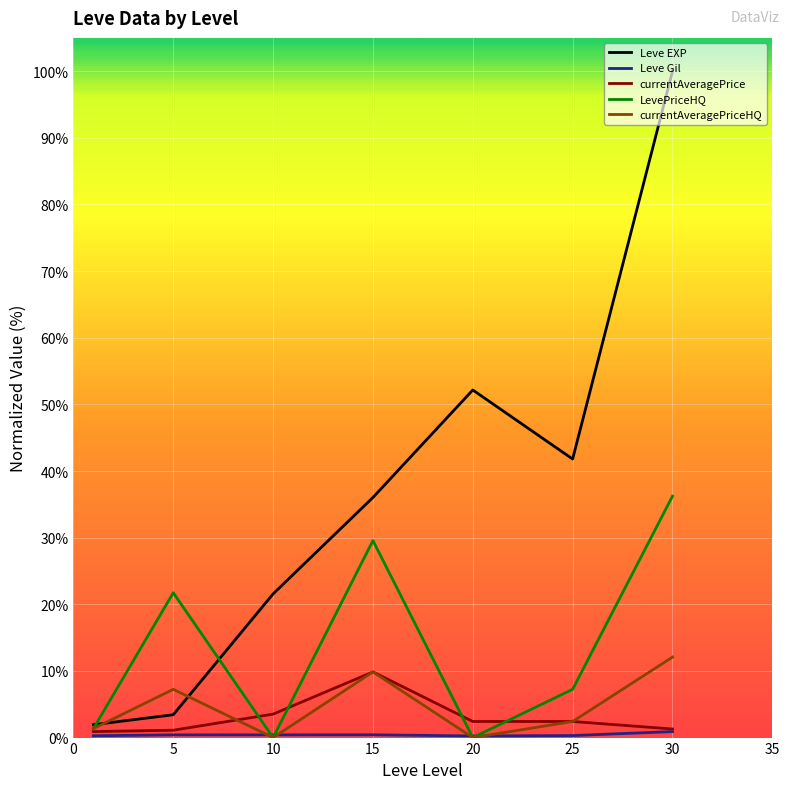

What is the greatest value displayed?

100.0